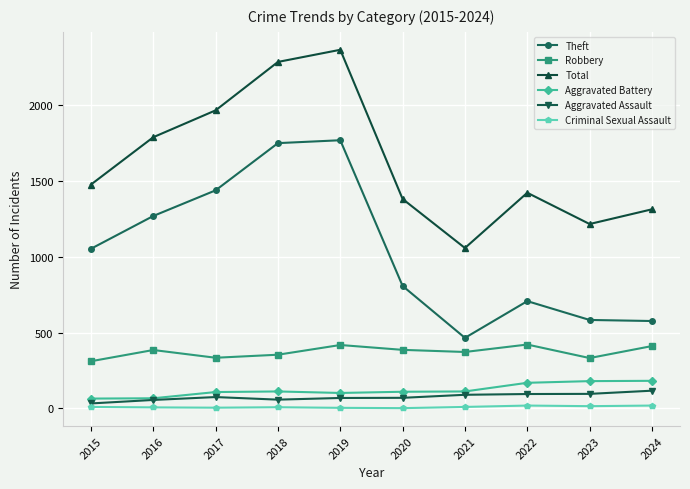

What is the difference between the Criminal Sexual Assault values at 2016 and 2022?

12